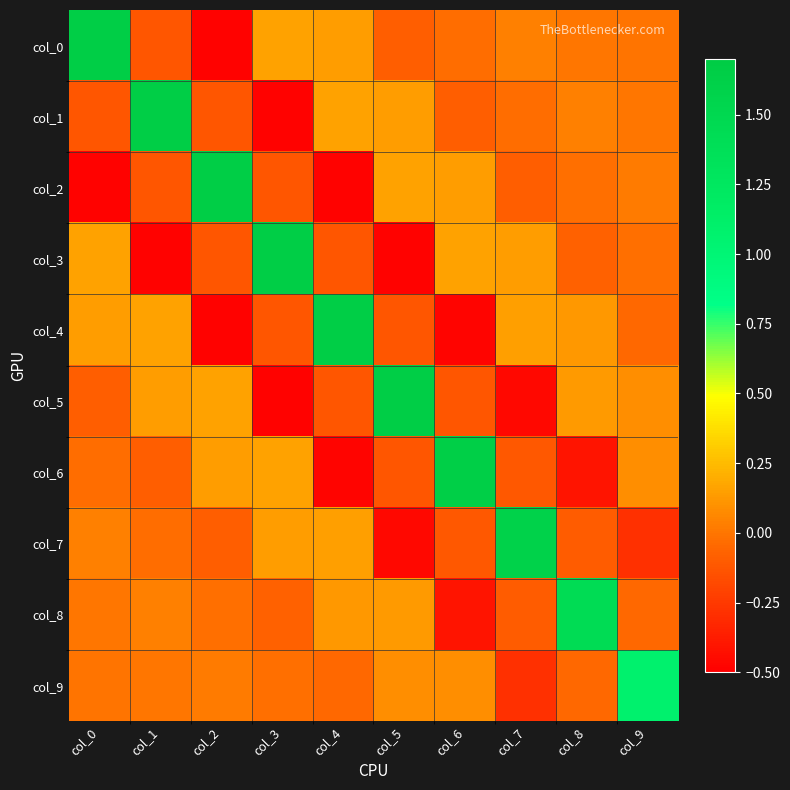

Count the number of data series in this chart.

10